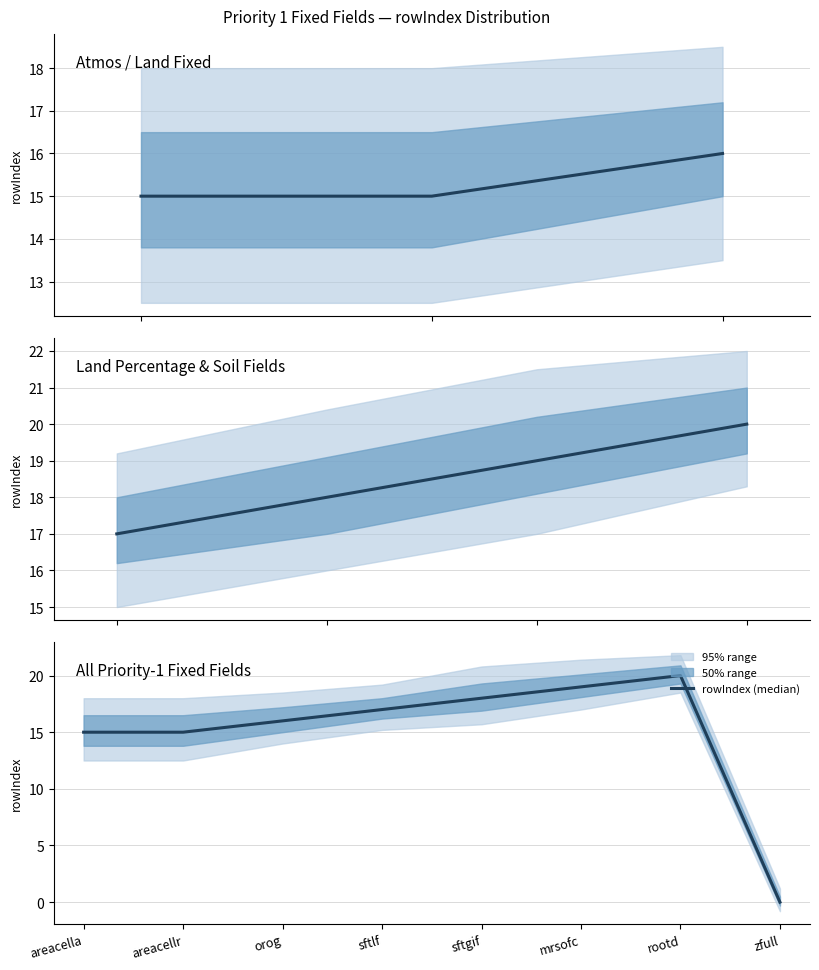

What is the label of the 5th point from the right?

sftlf